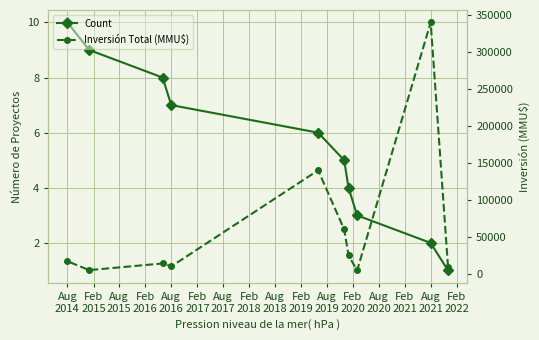

What are all the series names shown in the legend?

Count, Inversión Total (MMU$)